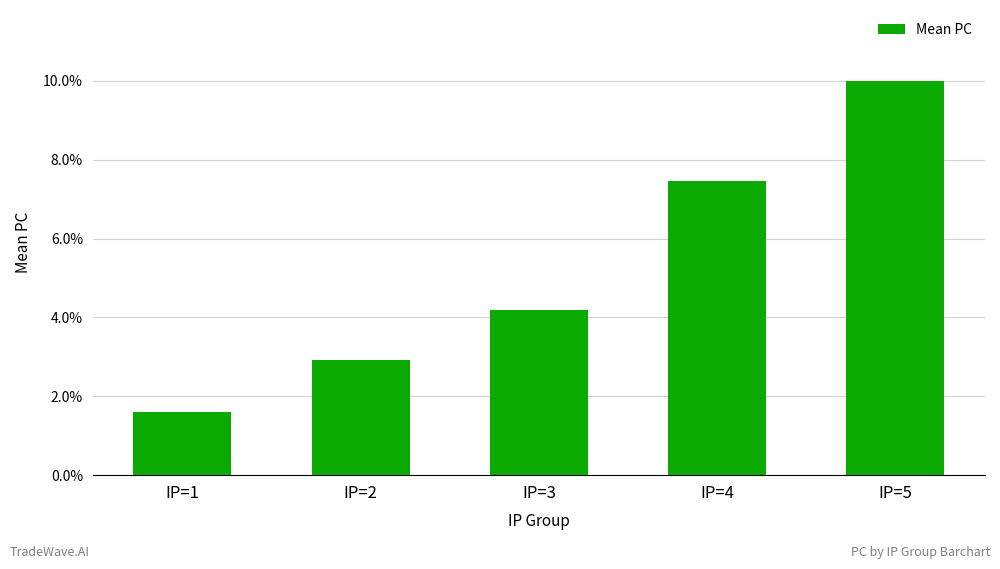

What is the difference between the maximum and minimum values?

68.0